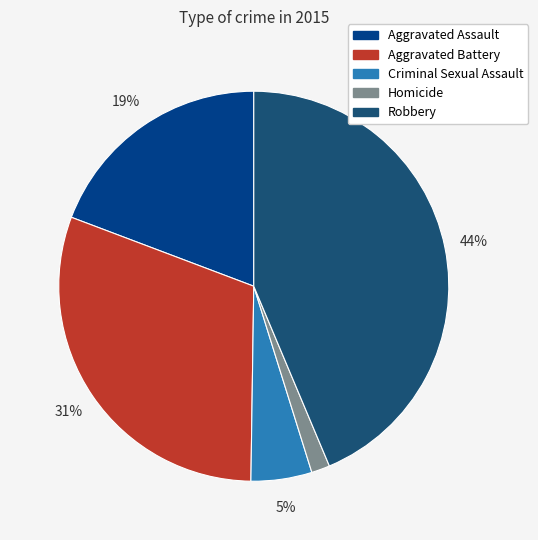

Do Homicide and Aggravated Assault together represent more than half of the pie?

No